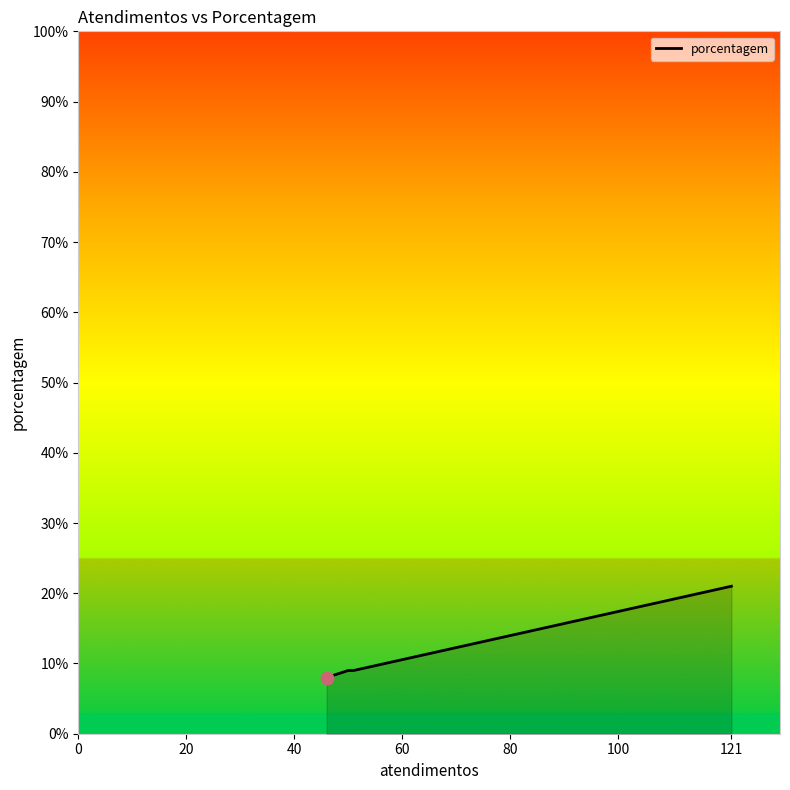

What is the difference between the maximum and second lowest values?

12